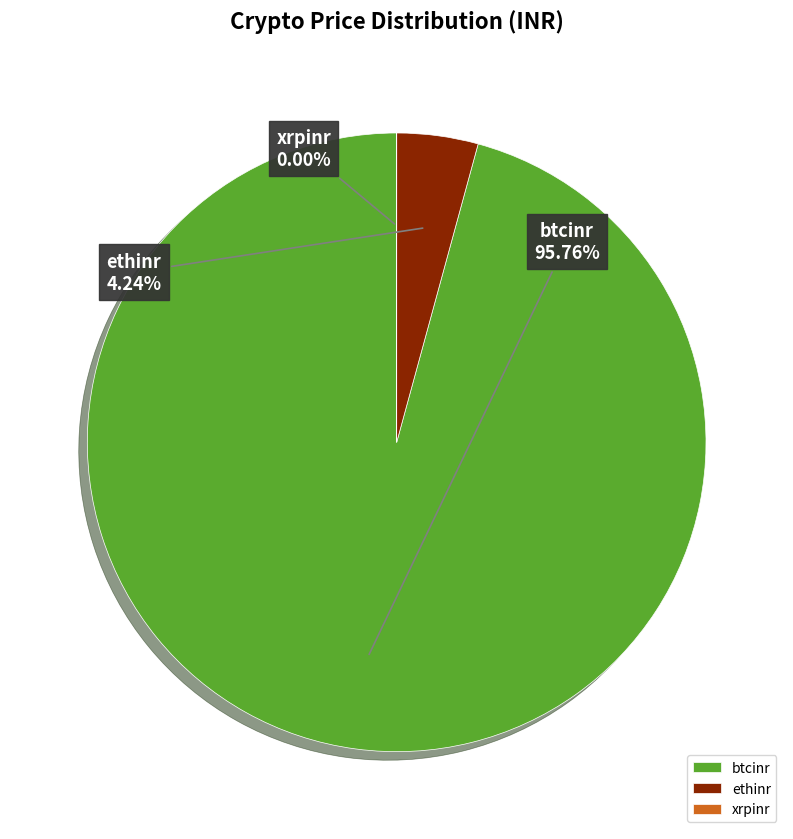

To the nearest percent, what is the average slice percentage?

33%